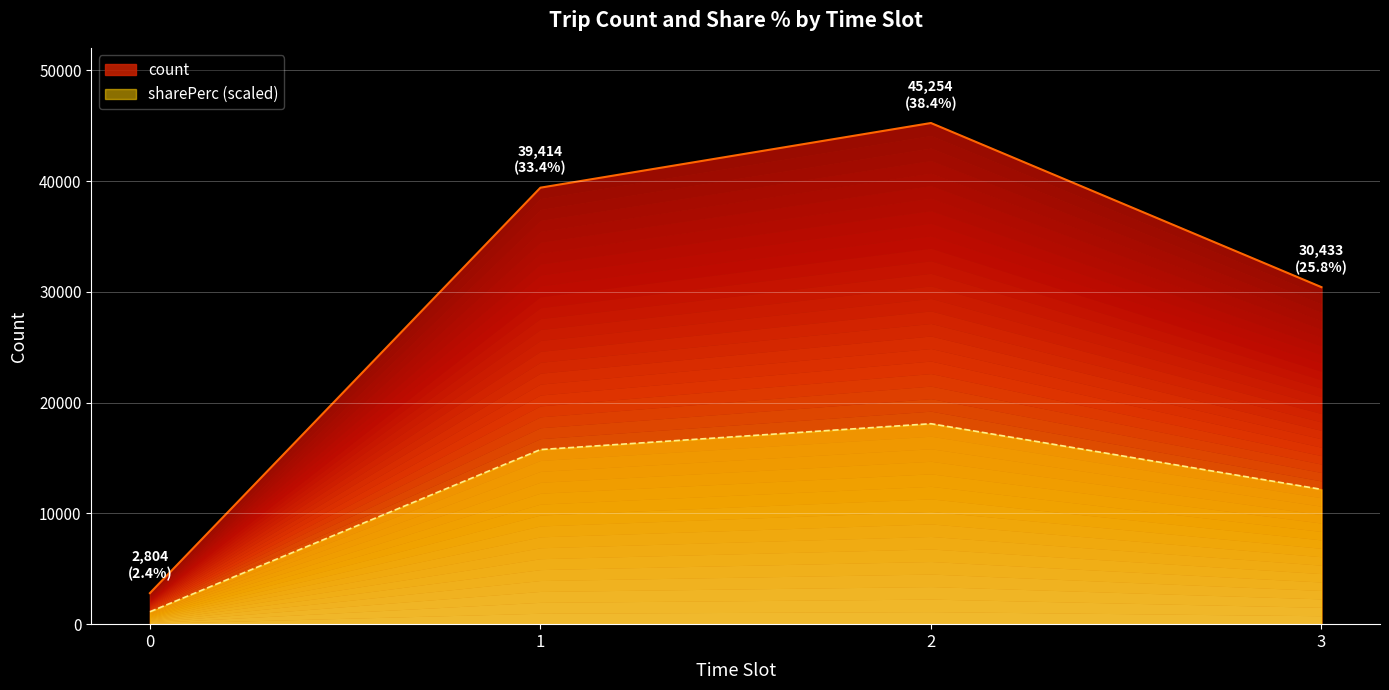

At how many categories does at least one series exceed 31170?

2